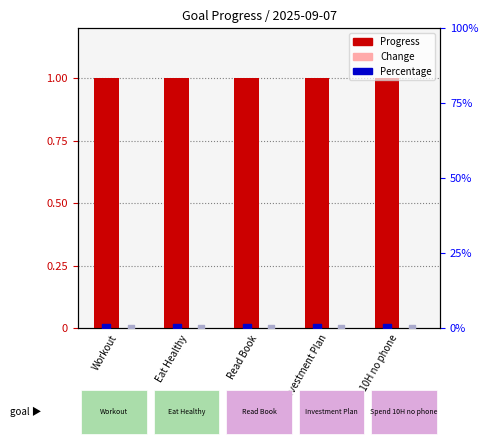

Which series contains the lowest Y value?

Change